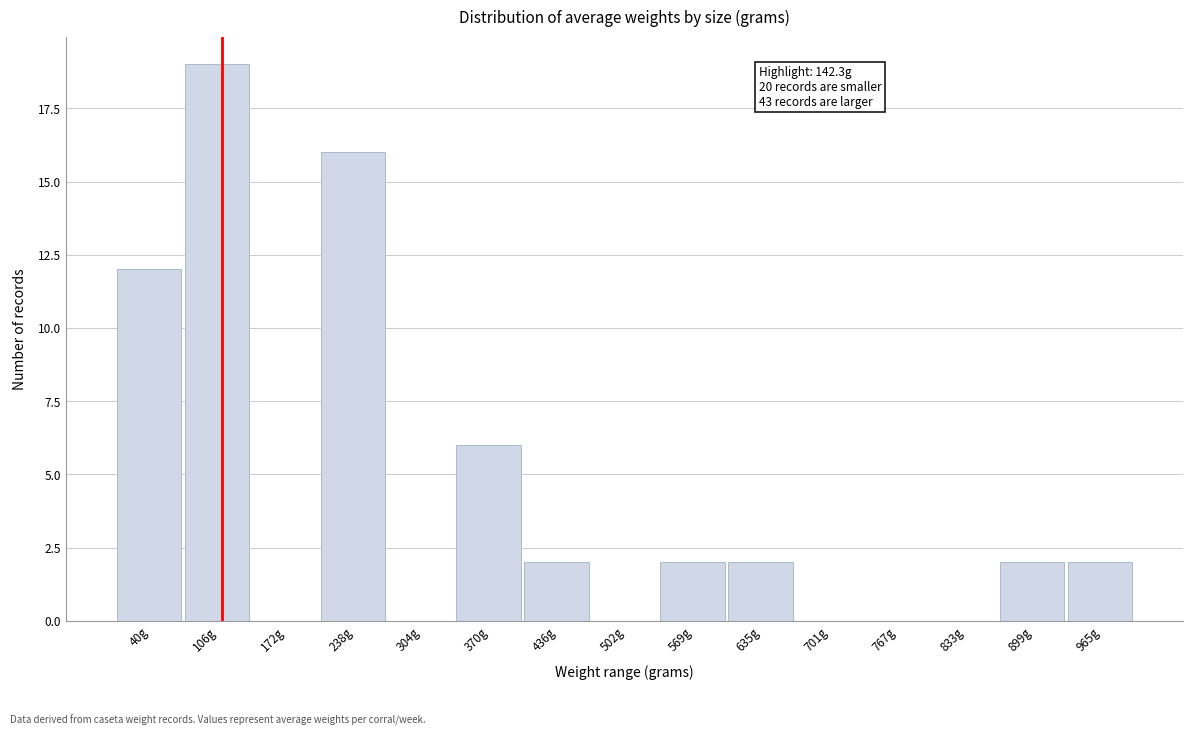

Reading right to left, extract all data points from this chart.

965g=2	899g=2	833g=0	767g=0	701g=0	635g=2	569g=2	502g=0	436g=2	370g=6	304g=0	238g=16	172g=0	106g=19	40g=12